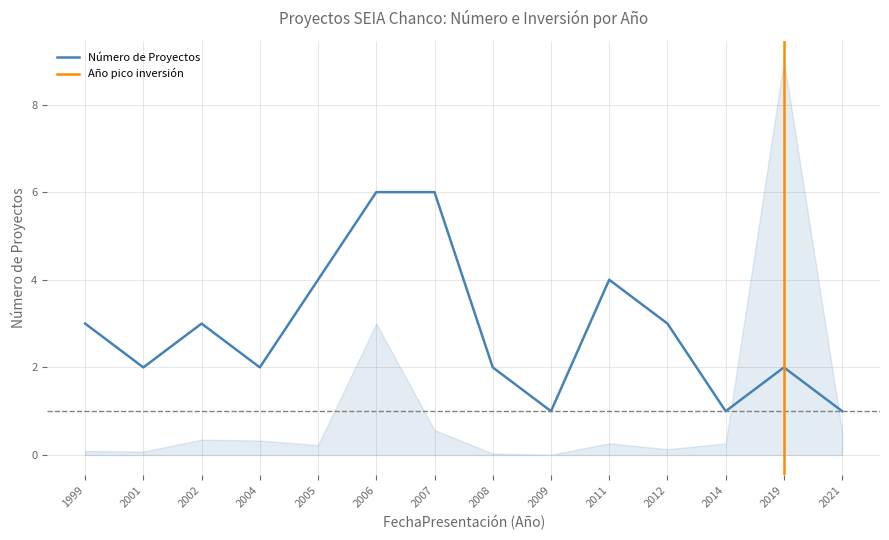

Is this an area chart (filled region under the line)?

No